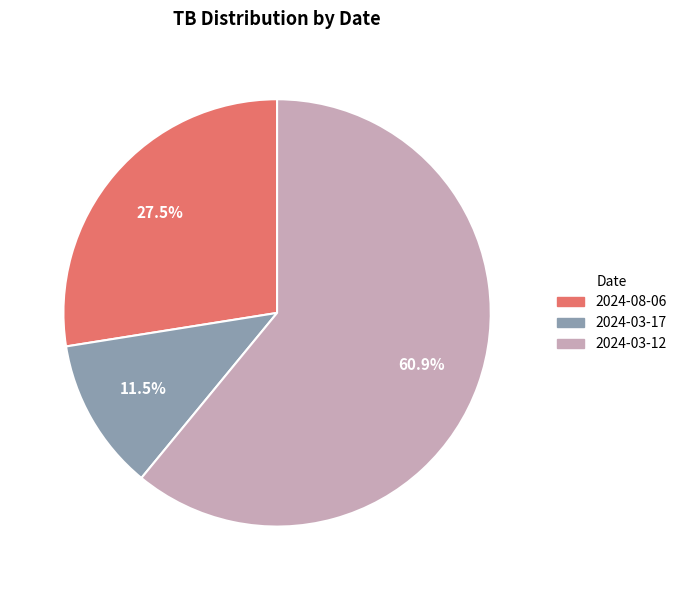

Combined, do 2024-03-17 and 2024-03-12 account for over 50%?

Yes